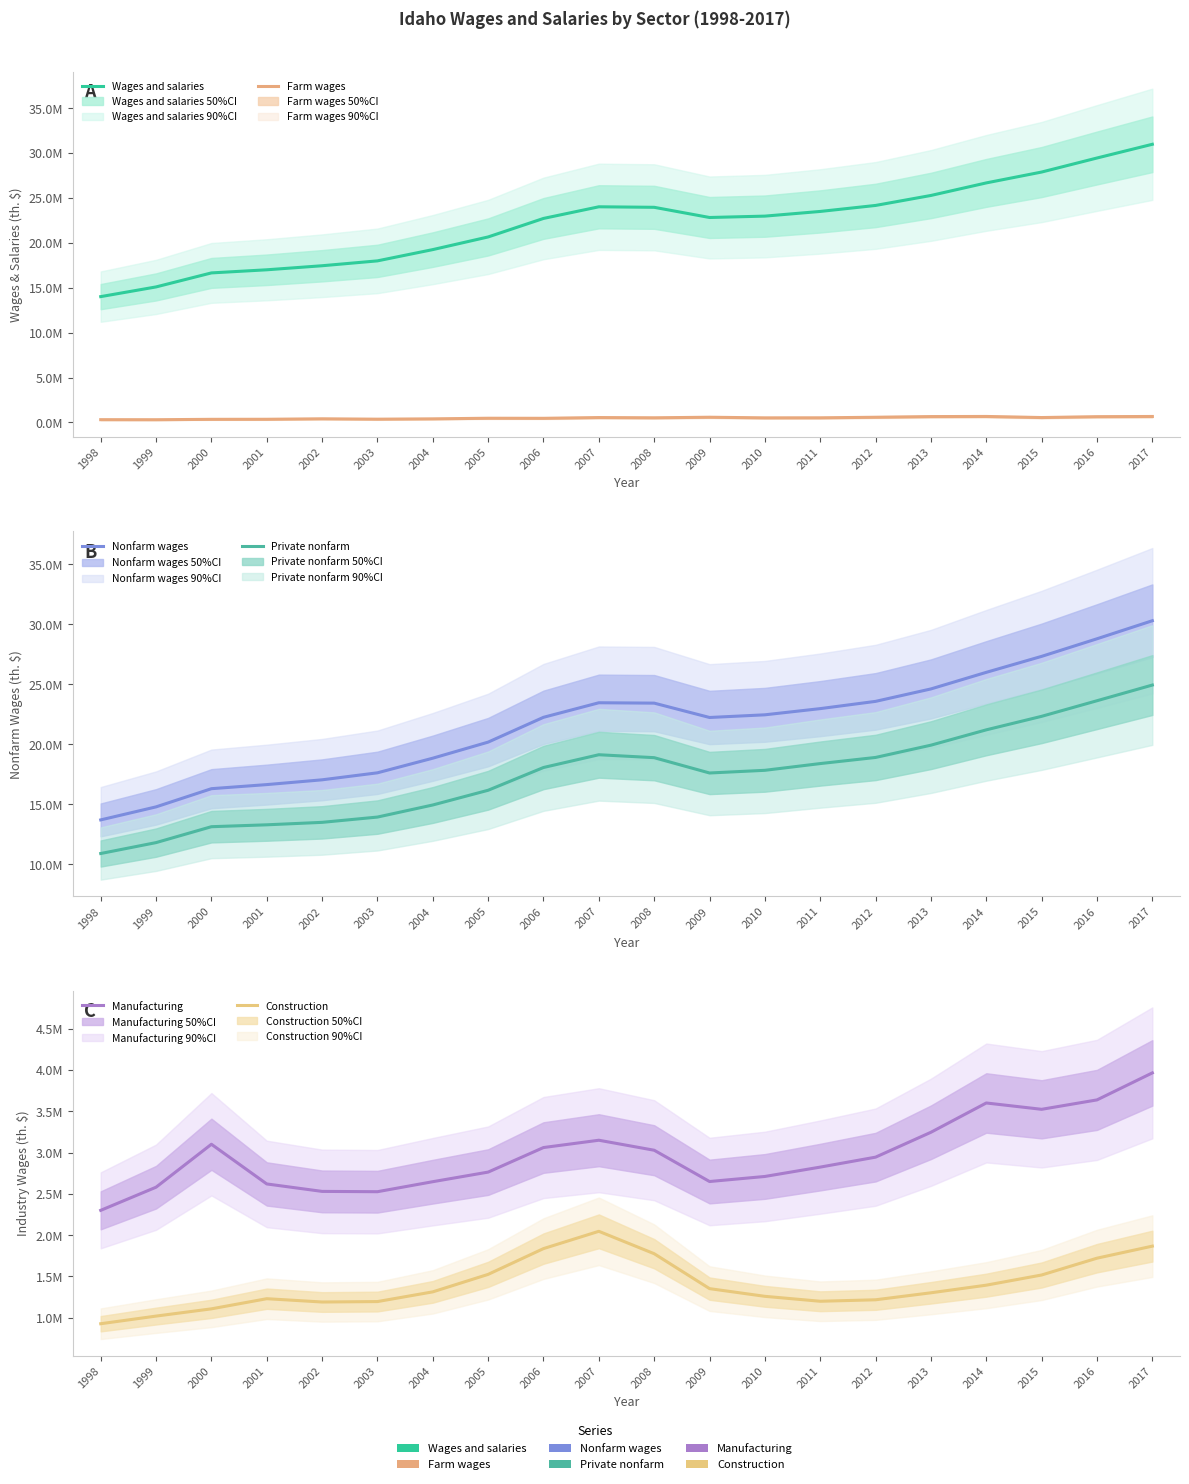

Is the value of Wages and salaries at 2007 greater than the value of Private nonfarm at 2011?

Yes